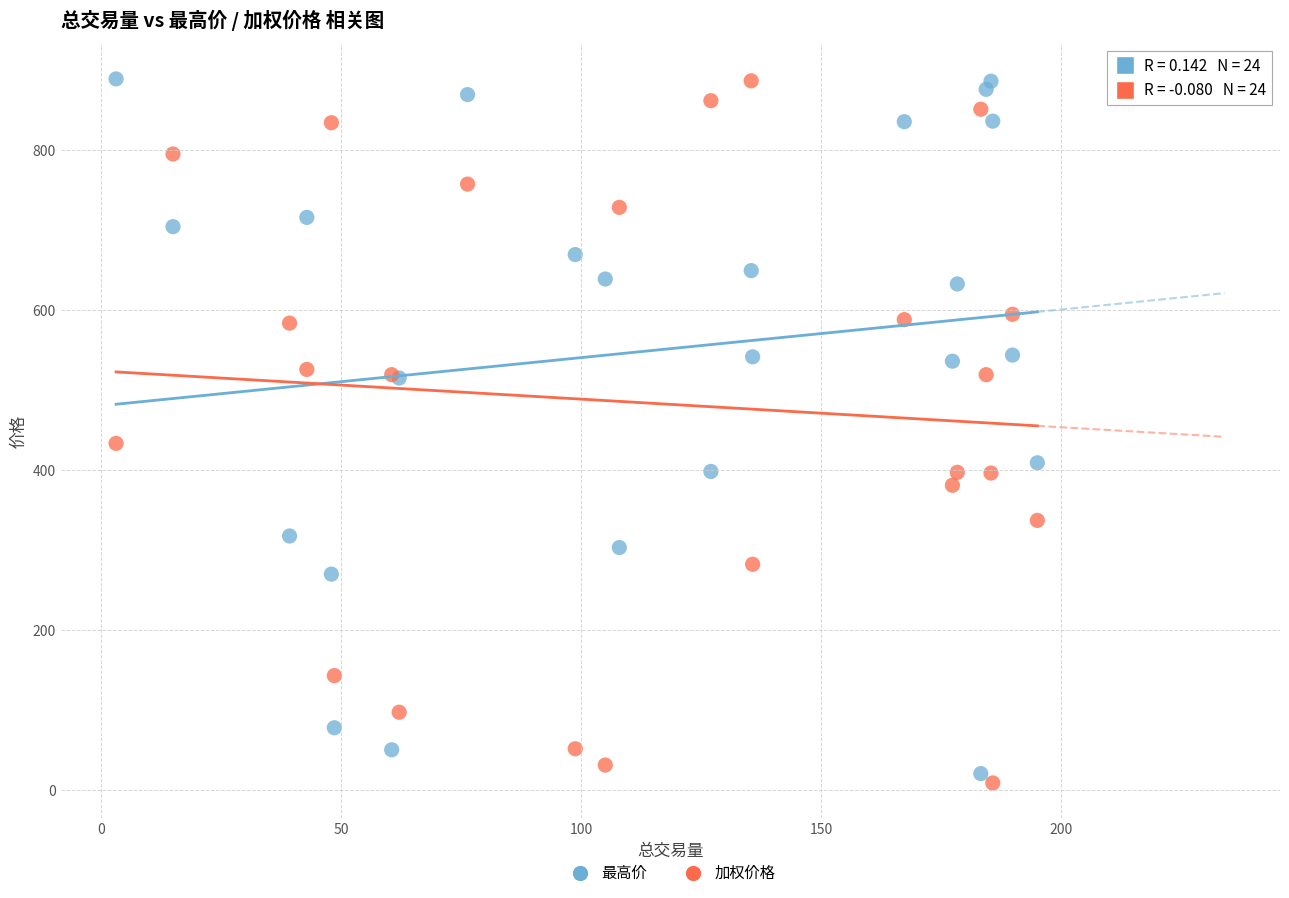

What is the X range (max minus min) for the scatter plot?

192.0